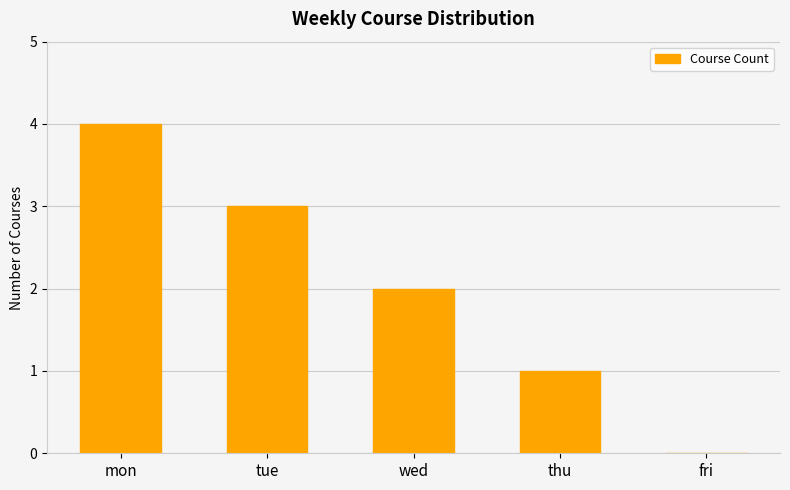

Count the number of categories in the chart.

5